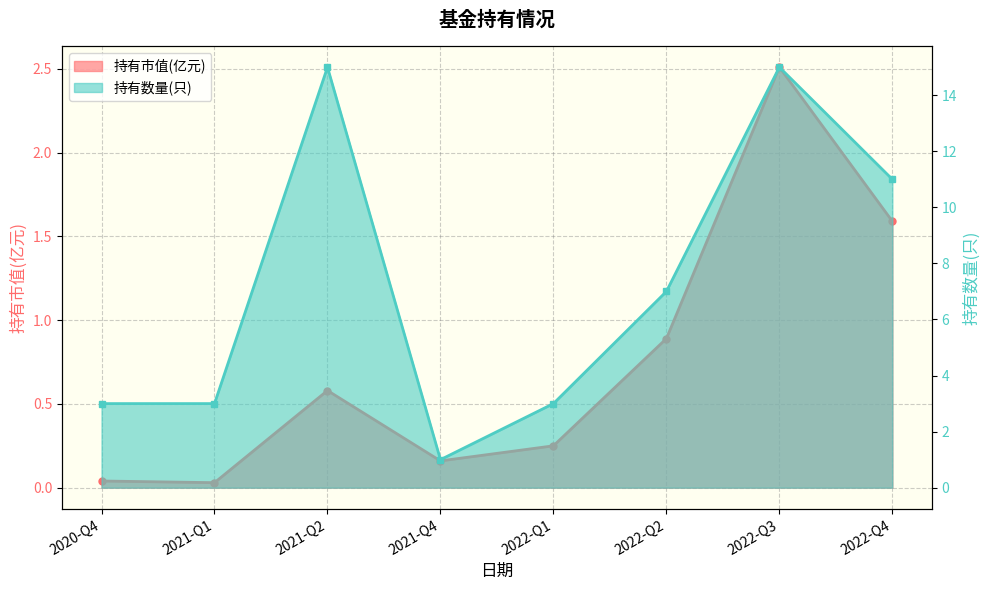

What are all the series names shown in the legend?

持有市值(亿元), 持有数量(只)